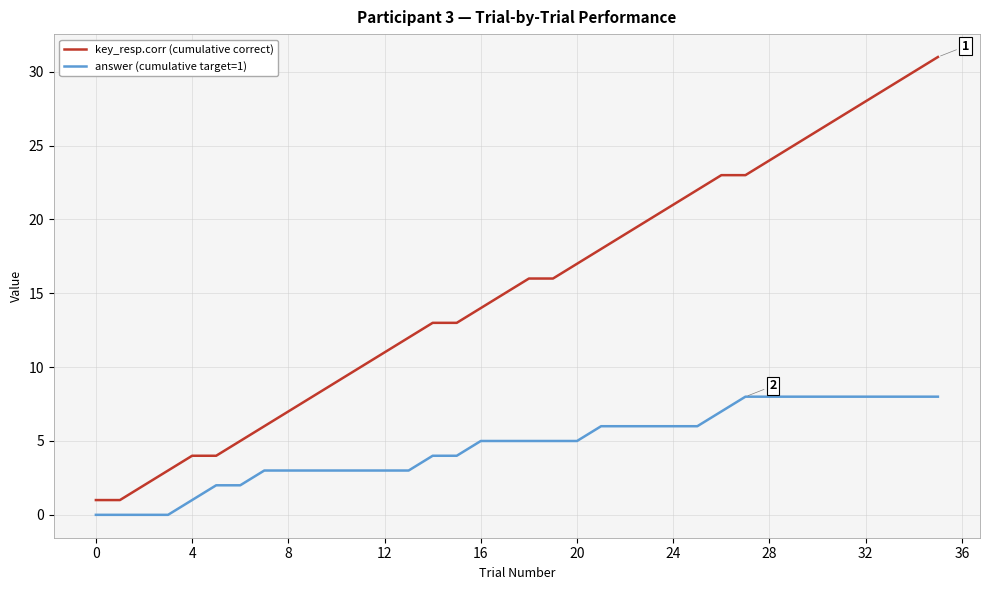

Count the number of data series in this chart.

2